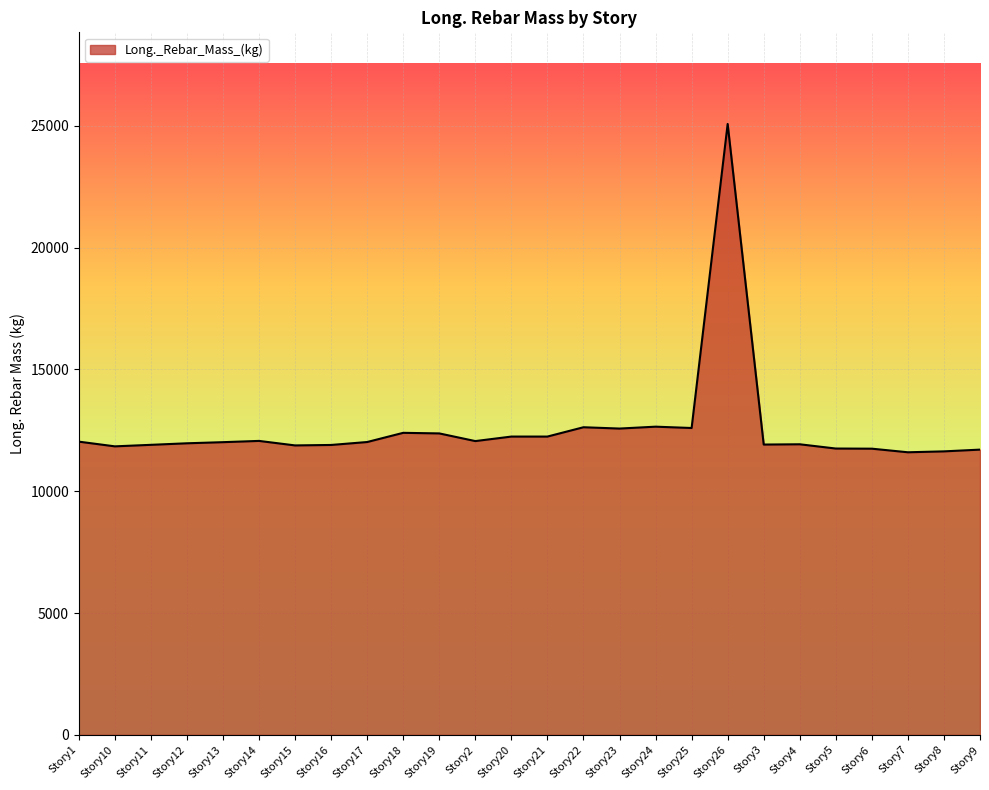

Count the number of categories in the chart.

26